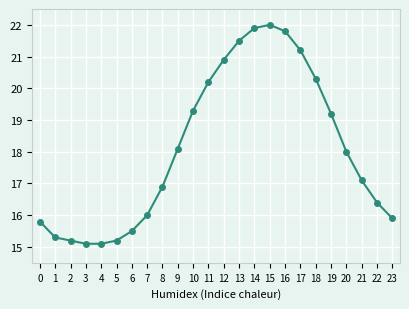

Which has a higher value, 3 or 15?

15